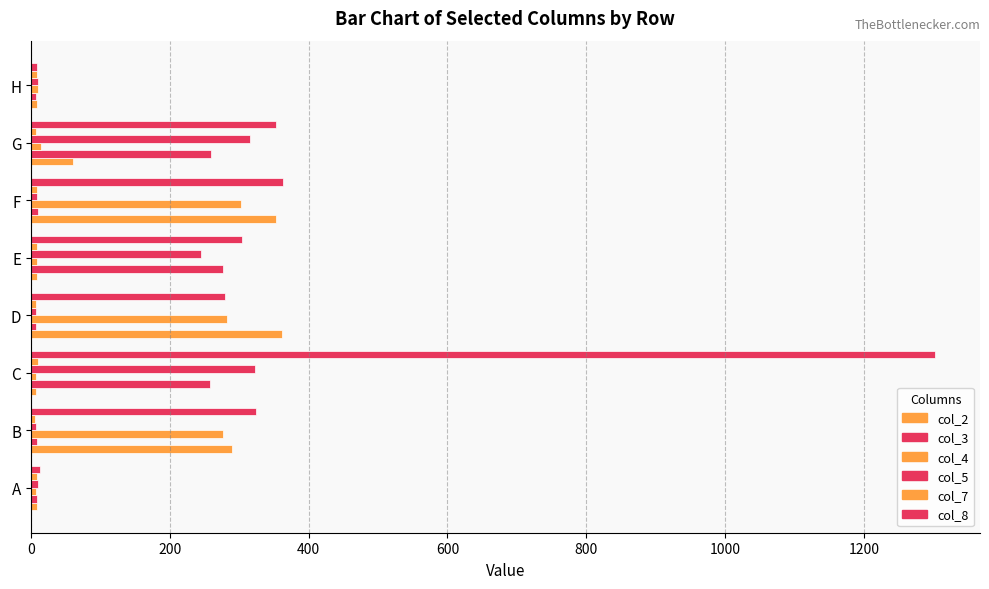

What is the maximum value for col_2?

362